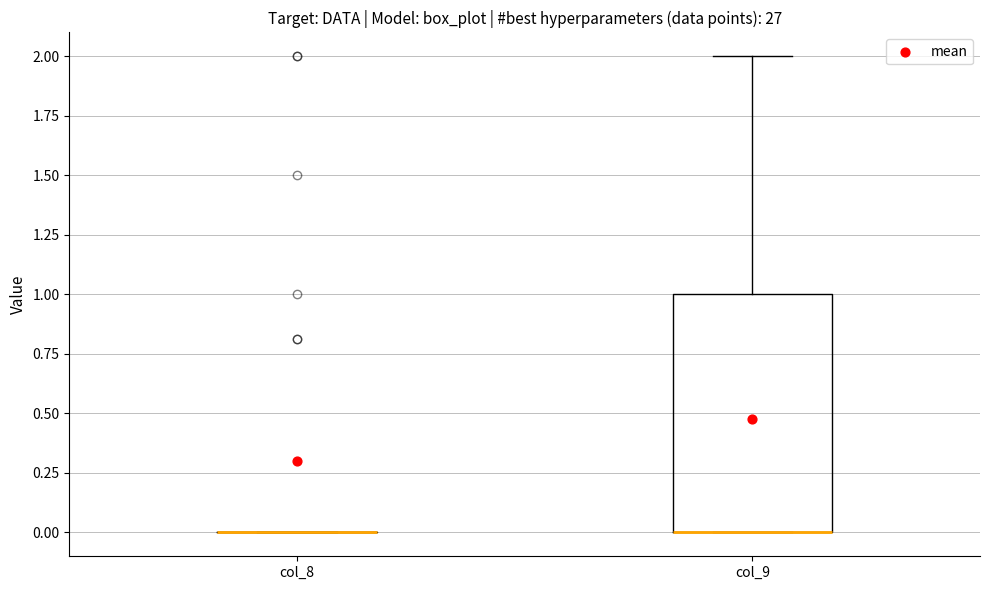

Reading left to right, transcribe this box plot: for each box, give where its median line is, the range the box spans, and where its two whiskers end, as read against the y-axis. The values are not printed on the chart, so give them approximately, as read against the axis.

col_8: box collapsed to a line at 0, whiskers 0 to 0
col_9: median 0 (drawn on the box's lower edge), box 0 to 1, whiskers 0 to 2